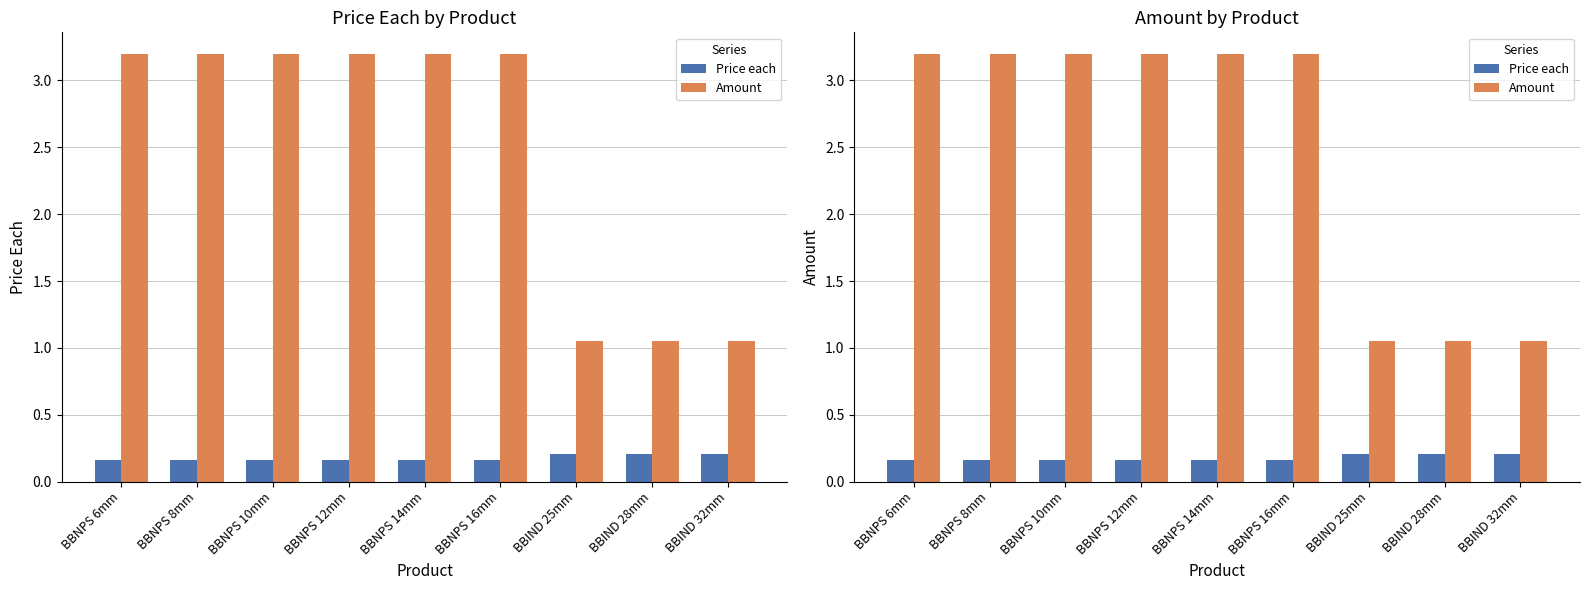

At which category is the sum across all series the highest?

BBNPS 6mm